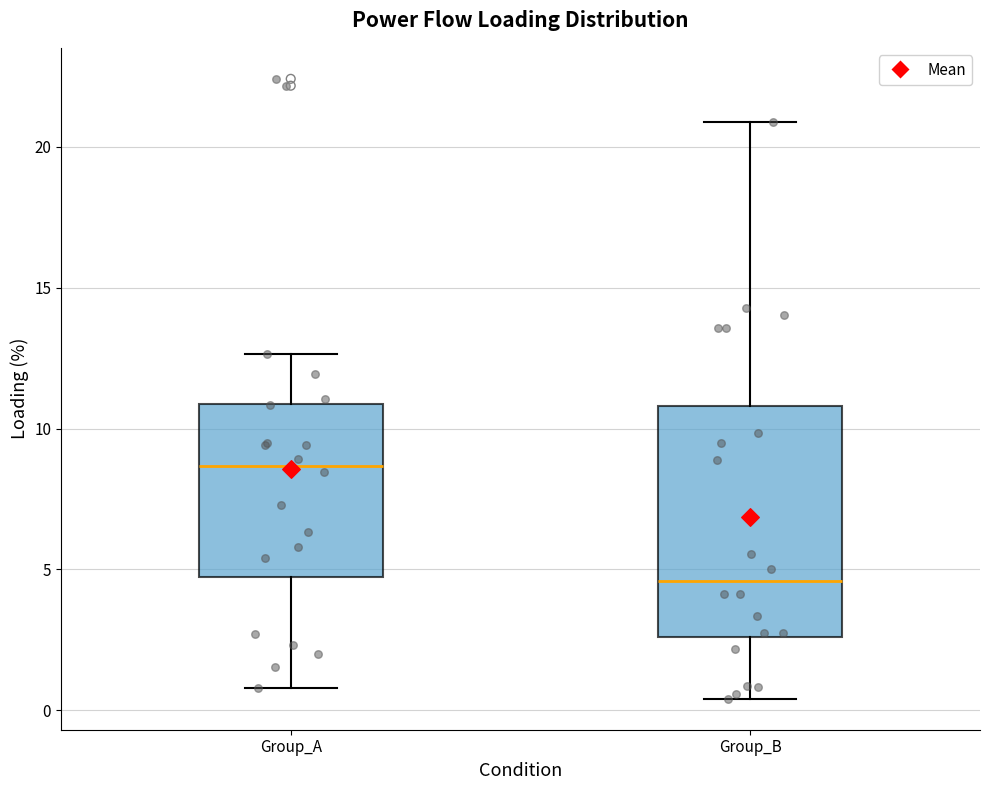

Comparing the boxes themselves (not the whiskers), which one is the tallest?

Group_B